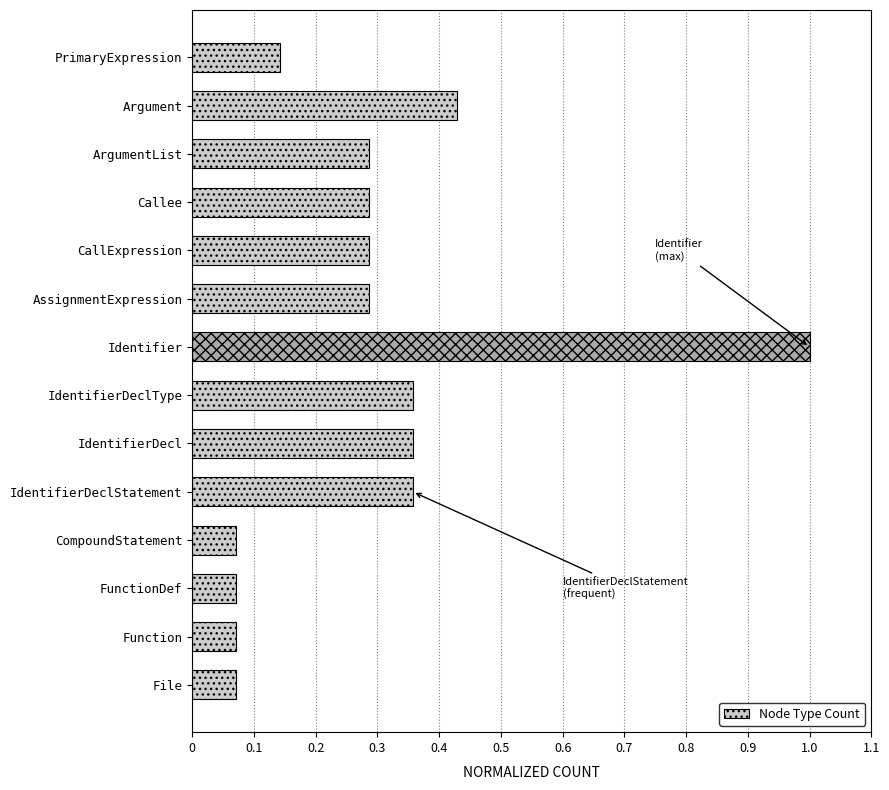

What is the maximum value shown in the chart?

1.0